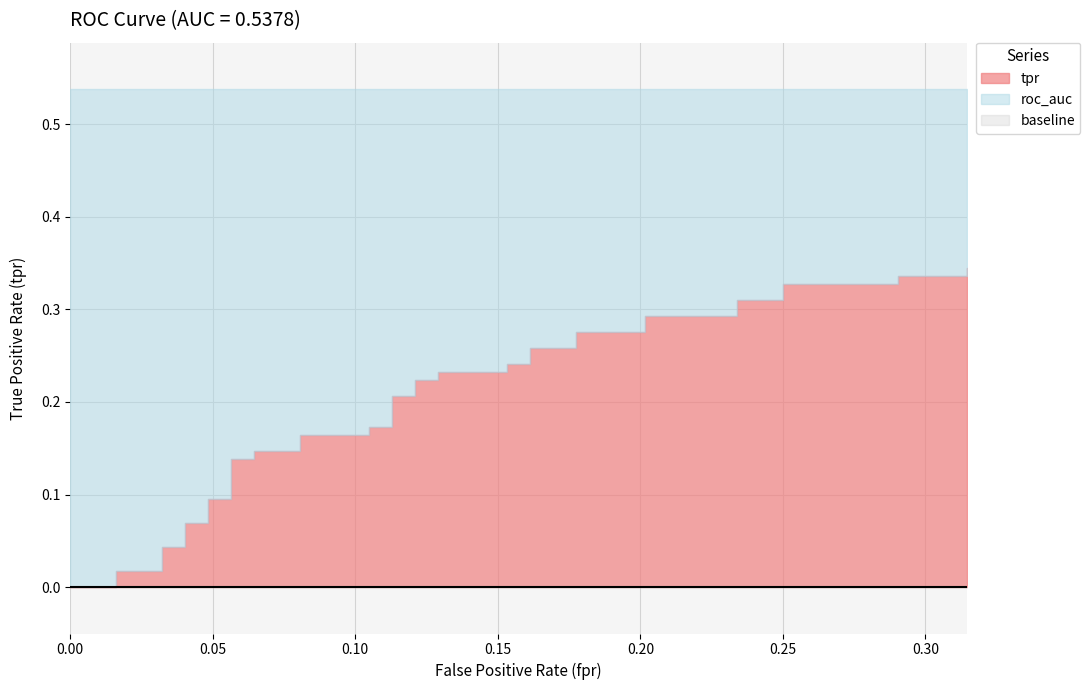

Is the value of baseline at 17 greater than the value of tpr at 17?

No